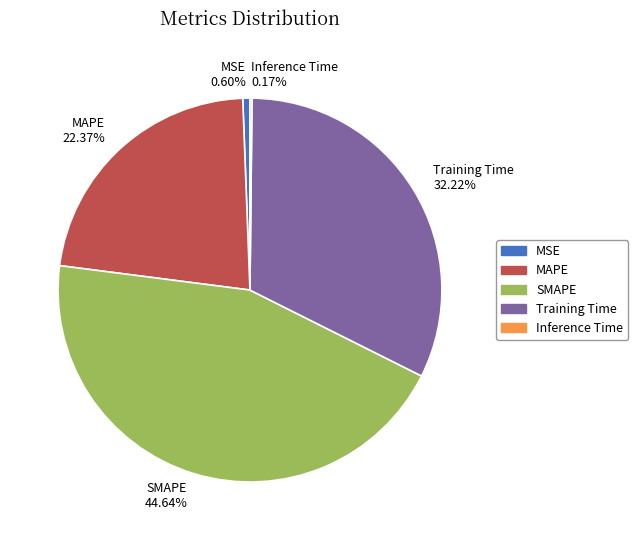

To the nearest percent, what is the difference between the largest and smallest slice percentages?

44%